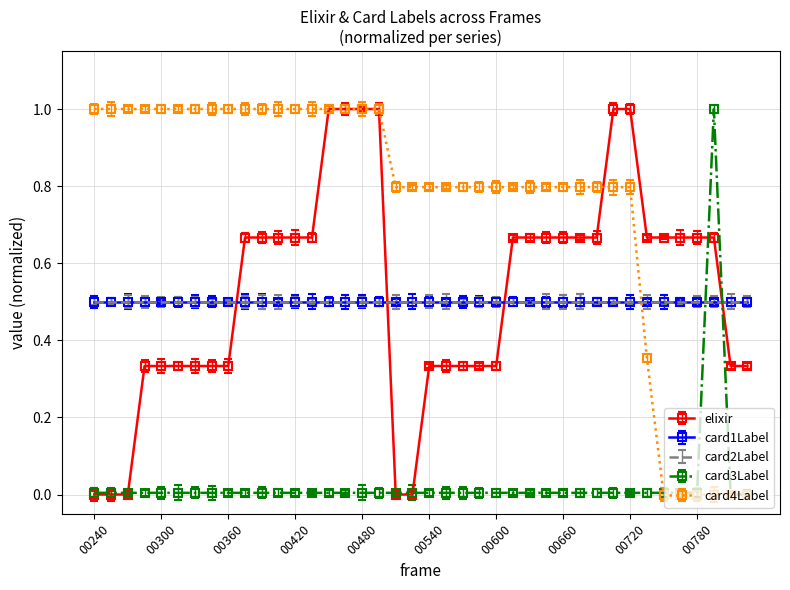

True or false: elixir and card4Label cross at least once.

True